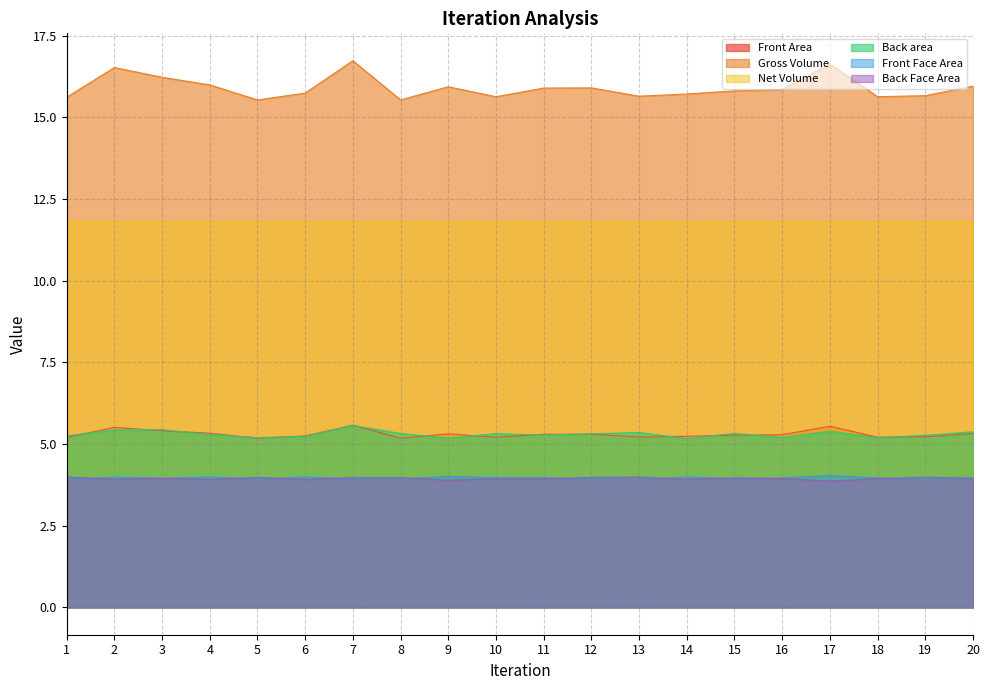

How many distinct data groups are displayed?

6